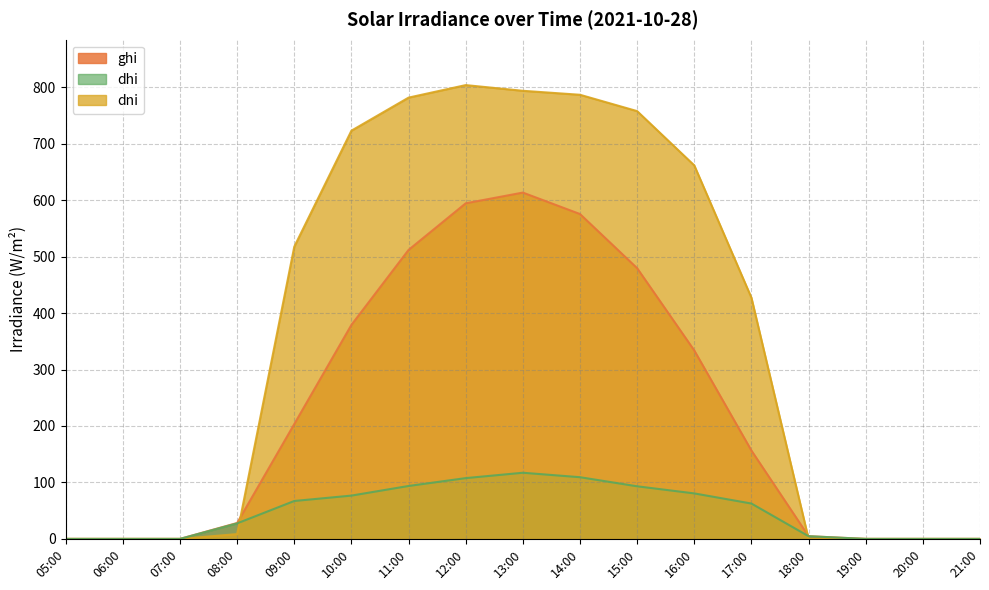

Where is ghi nearest to the value 306?

16:00